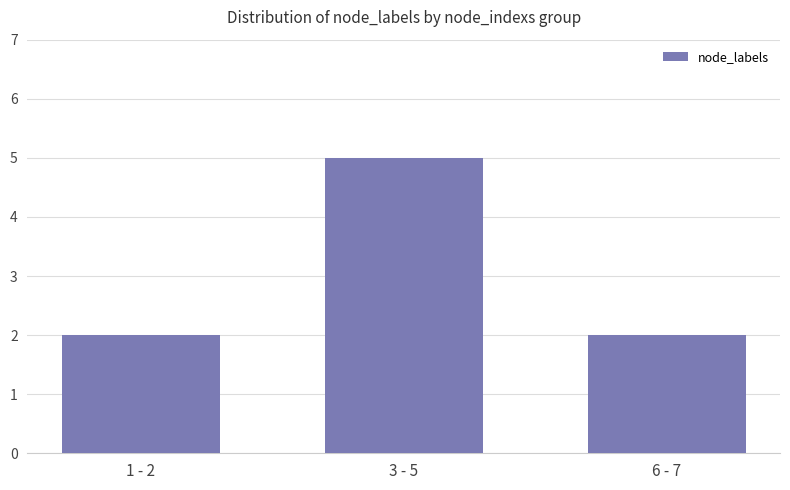

True or false: the data shows 2 at 6 - 7.

True